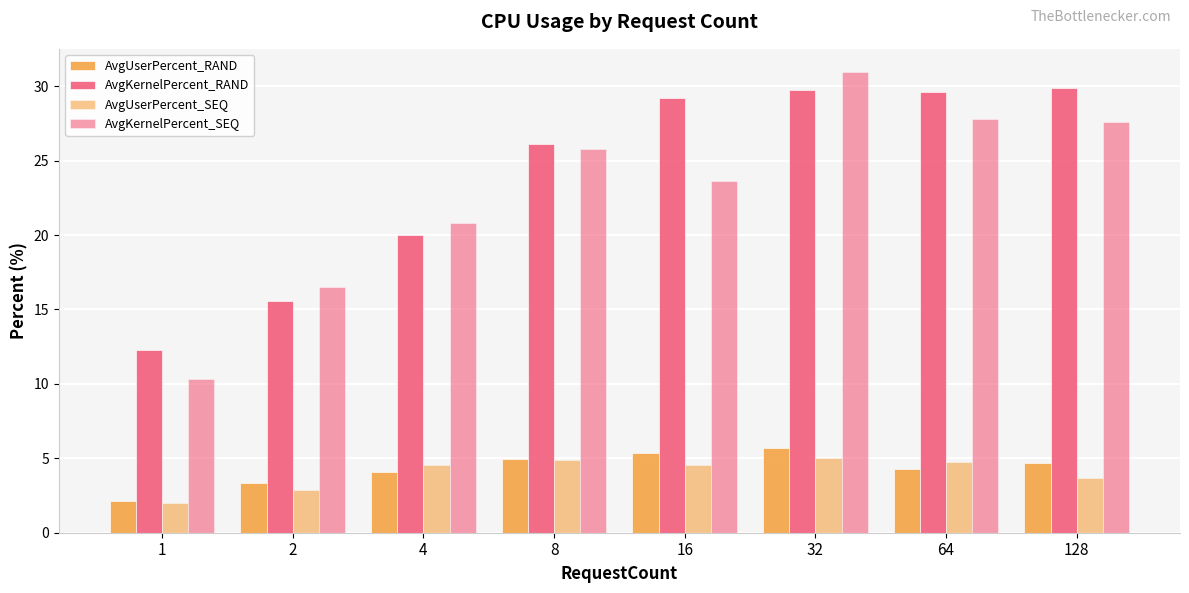

At which label does AvgKernelPercent_SEQ reach its peak?

32